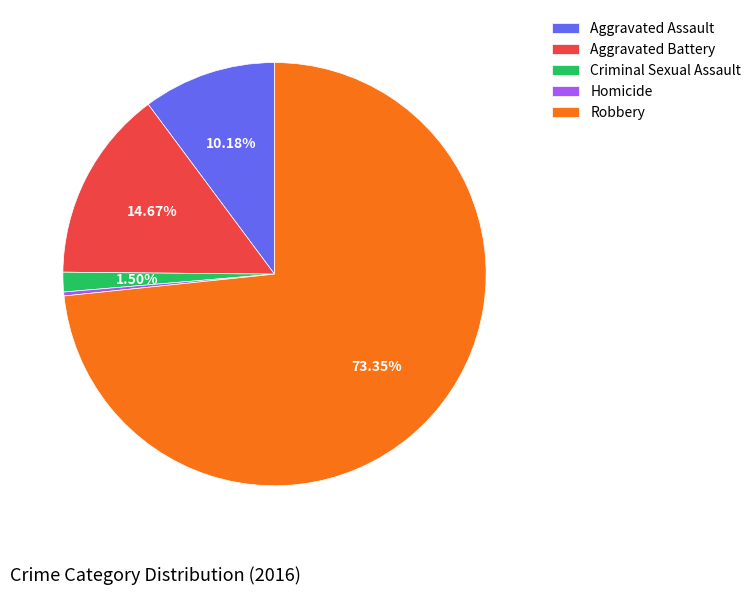

Do Aggravated Battery and Homicide together represent more than half of the pie?

No